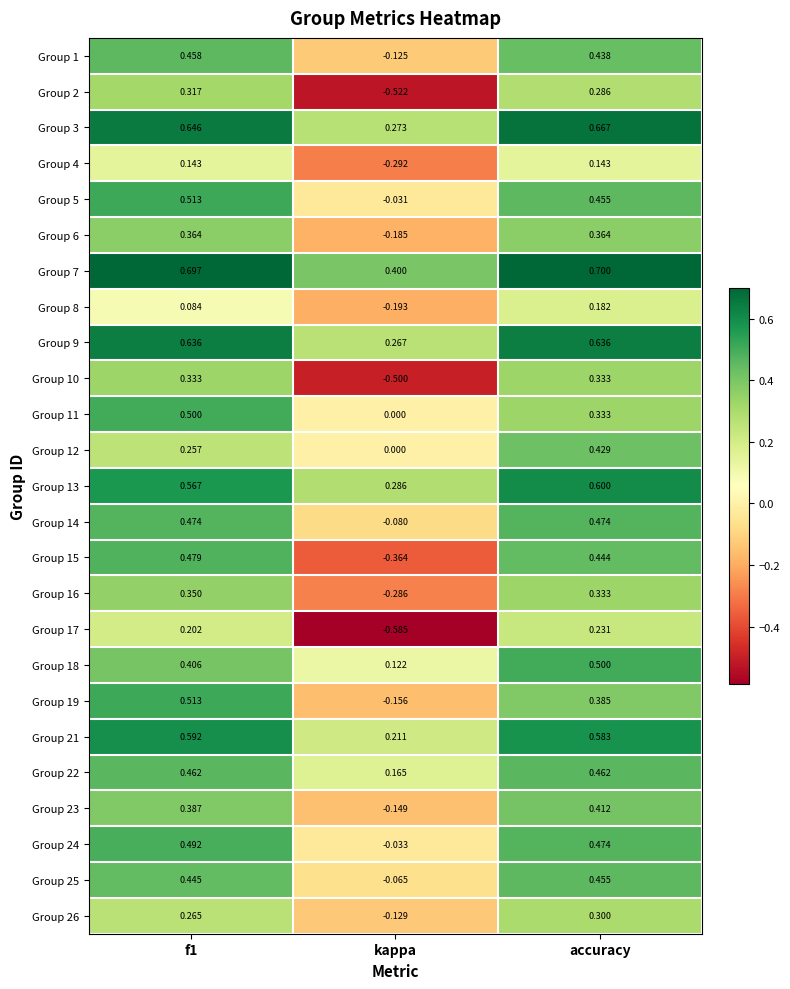

At which label is Group 22 closest to 0?

kappa